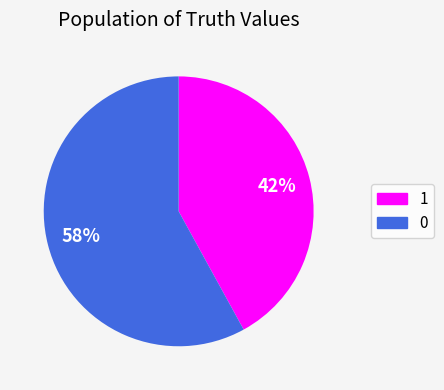

Is it true that 0 is 65% of the pie?

False